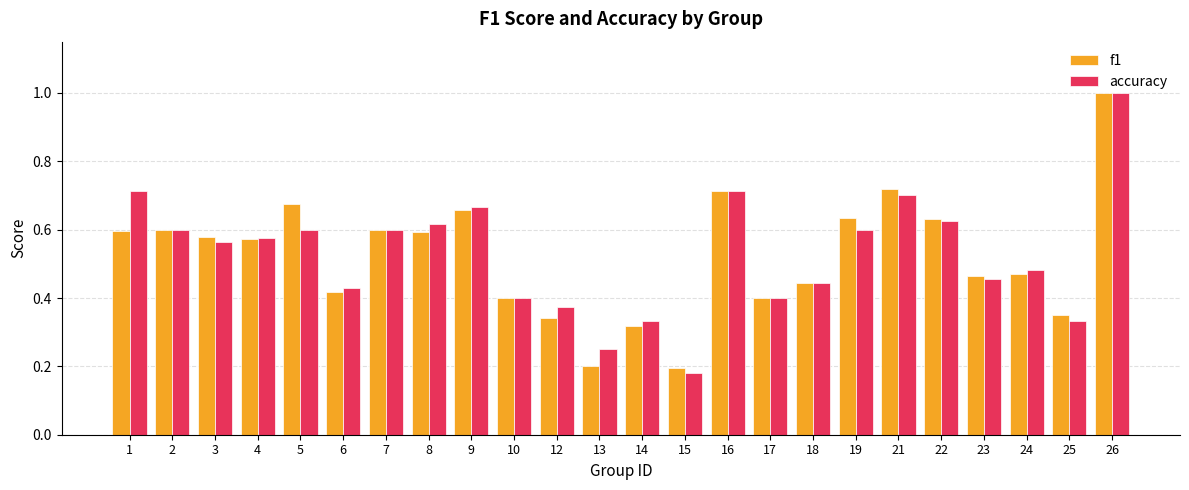

True or false: f1 has a value of 0.7 at 16.

True